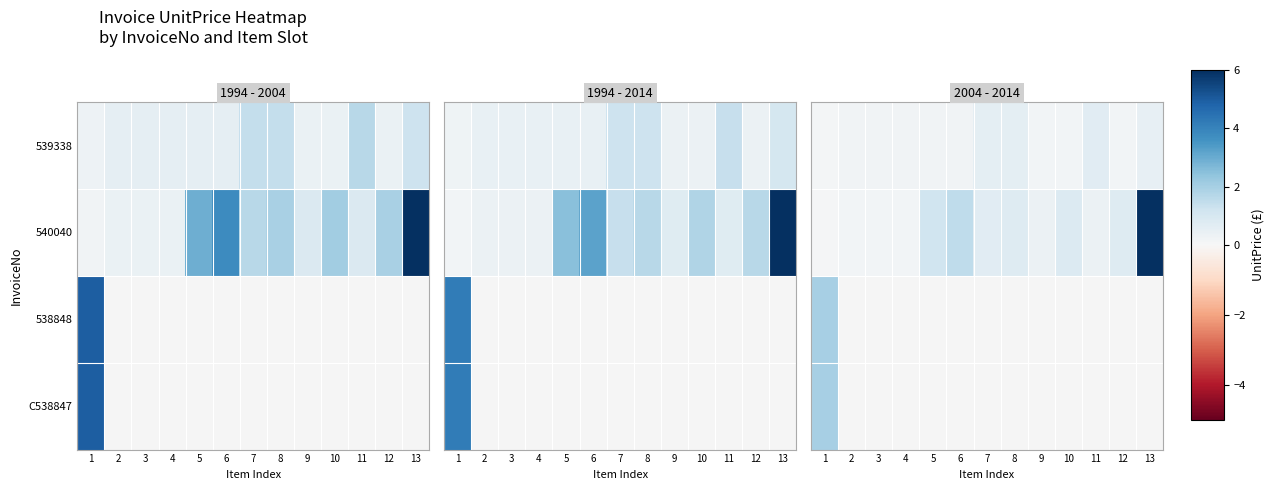

The 539338 series shows 0.2 at 6. True or false?

True